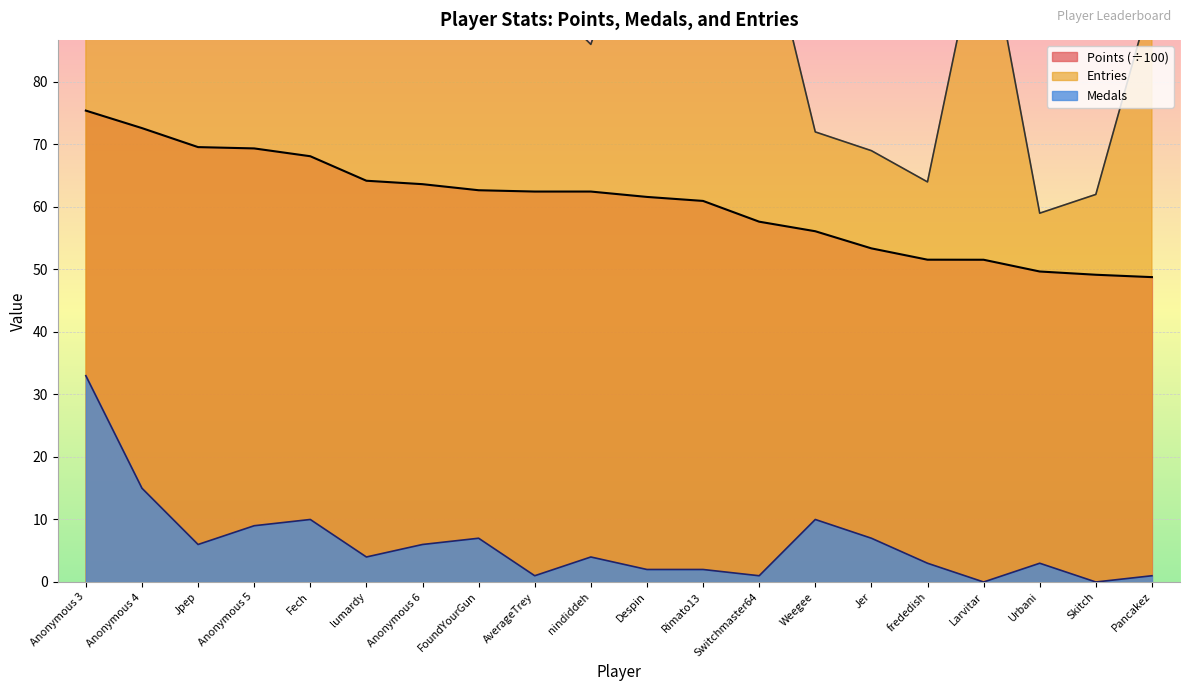

At how many categories does at least one series exceed 82?

15